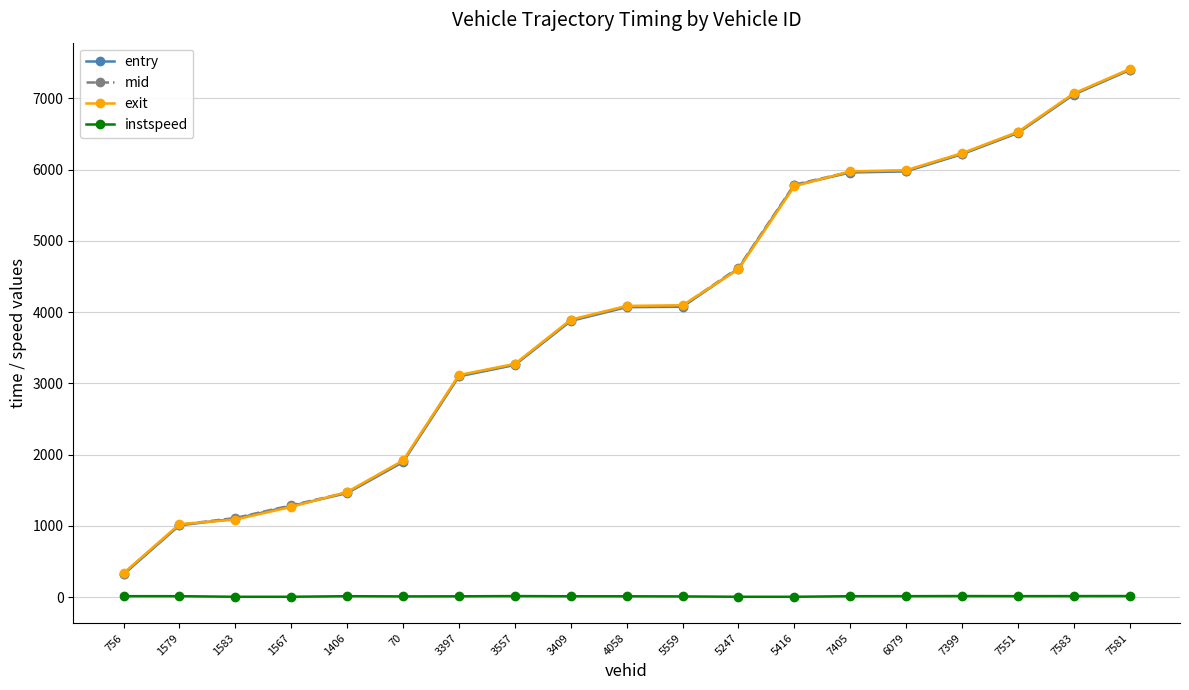

Is the value of instspeed at 5559 greater than the value of mid at 70?

No